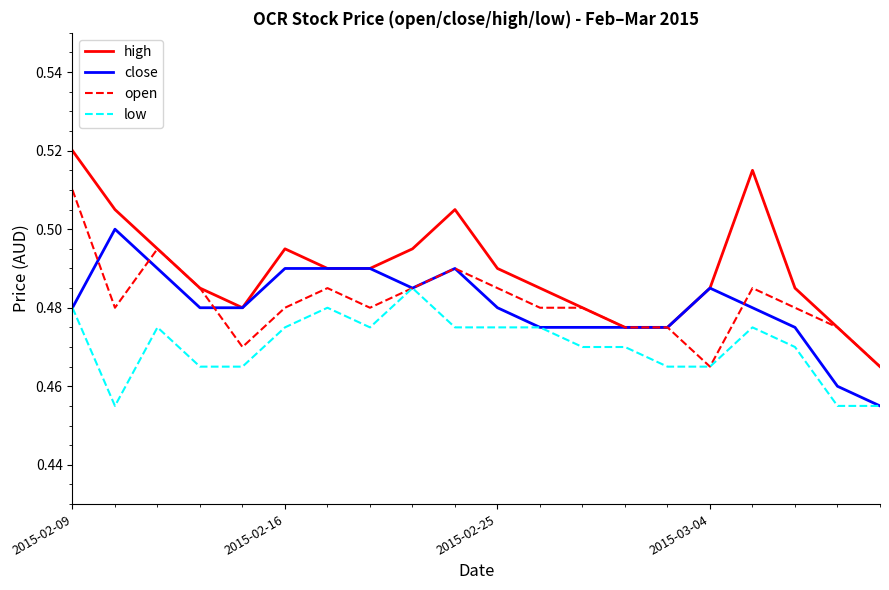

Which series has the largest total across all categories?

high